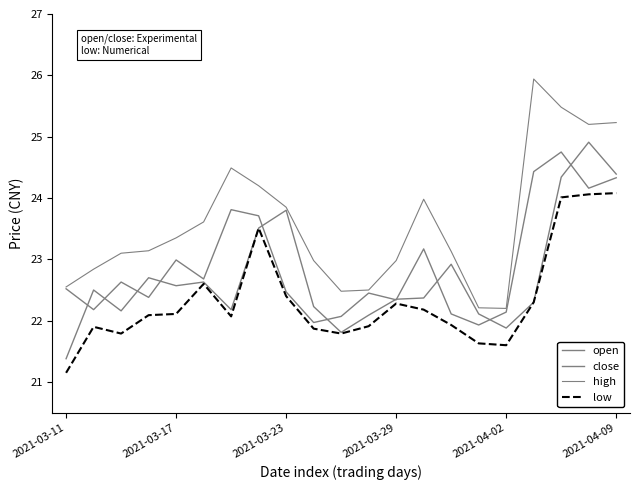

True or false: low and high intersect in this chart.

False